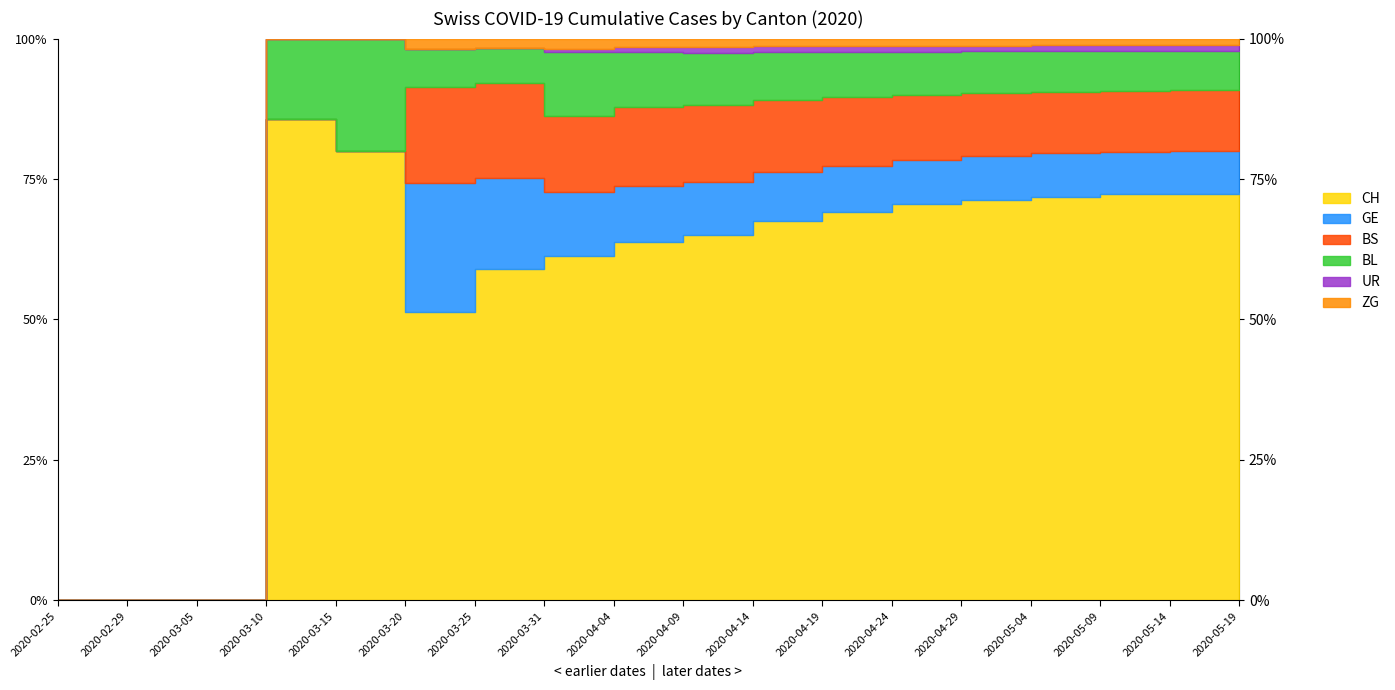

True or false: BS and ZG cross at least once.

False